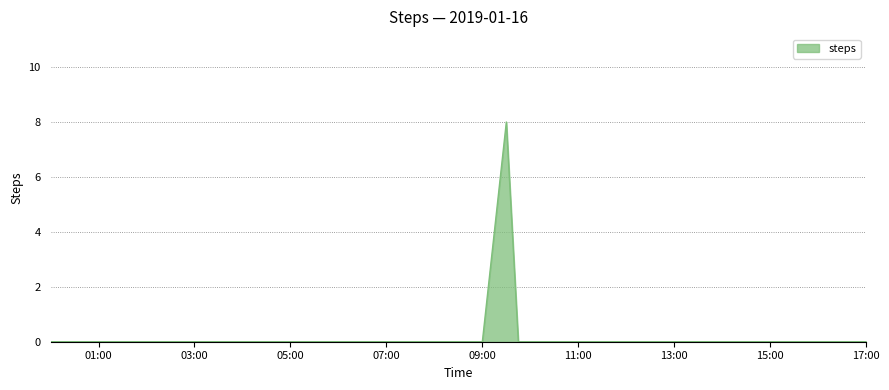

What is the difference between the maximum and minimum values?

8